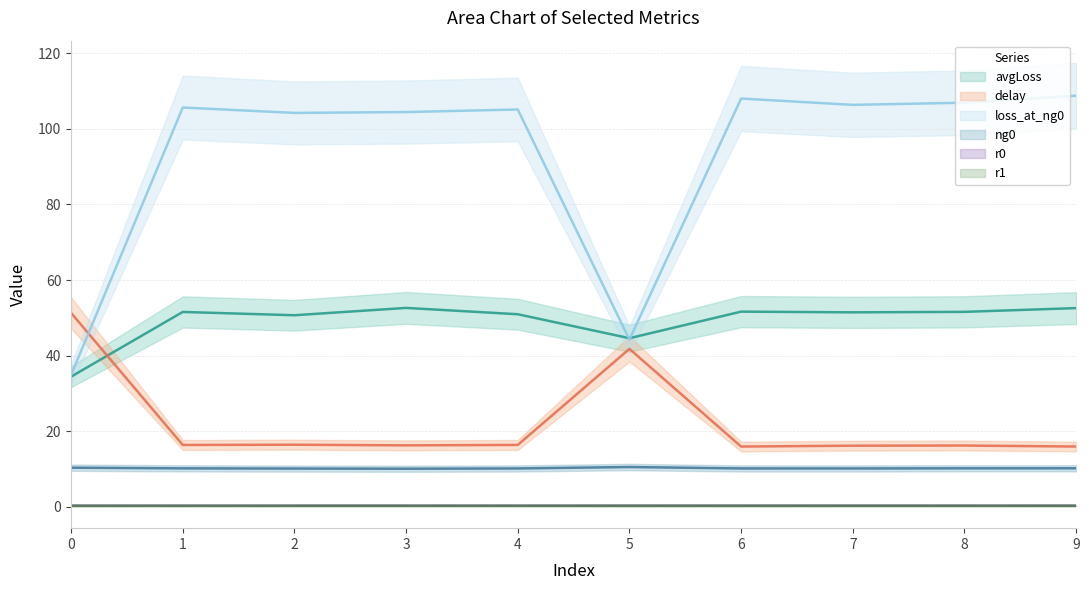

What is the highest value of the loss_at_ng0 series?

108.8